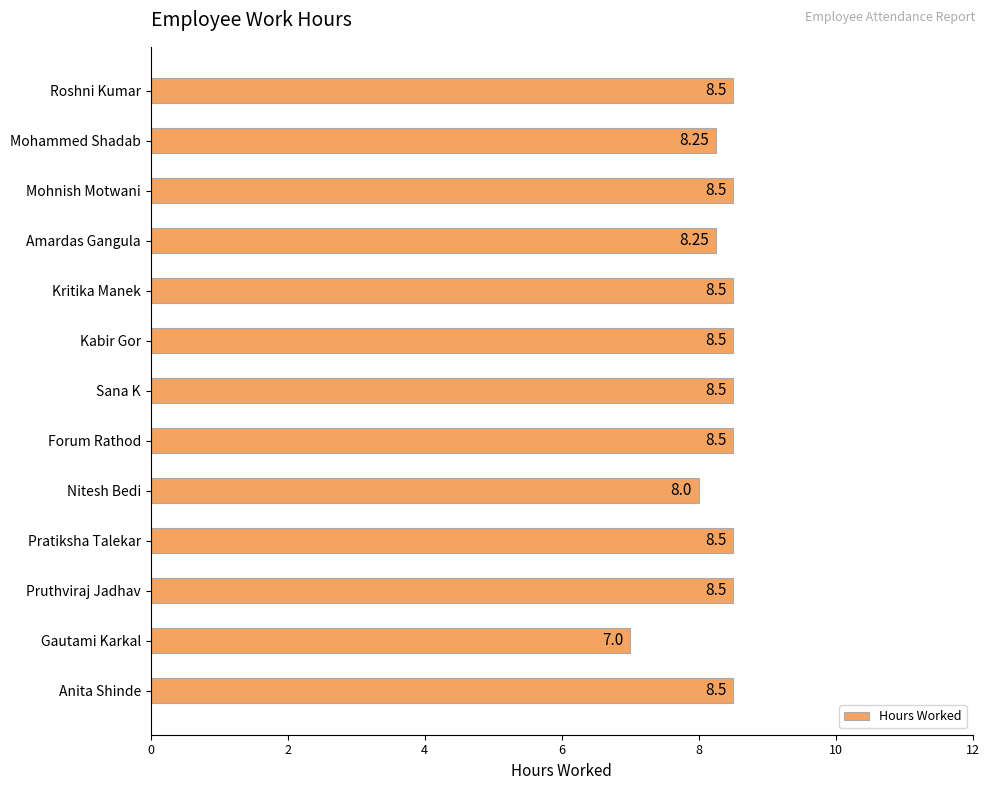

Where is the data nearest to the value 7?

Gautami Karkal